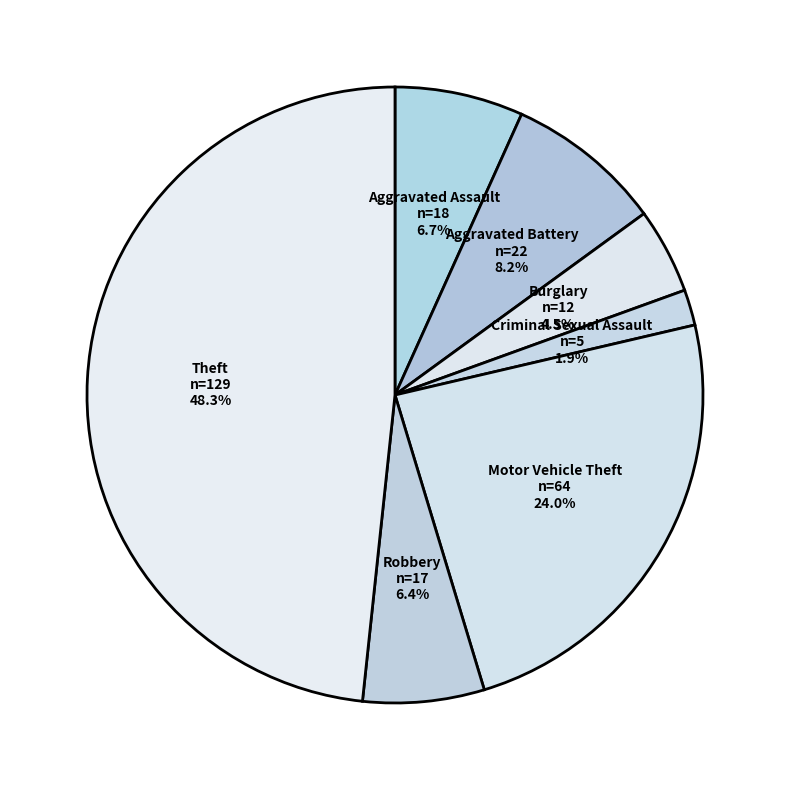

What portion of the pie excludes Aggravated Battery?

91.8%